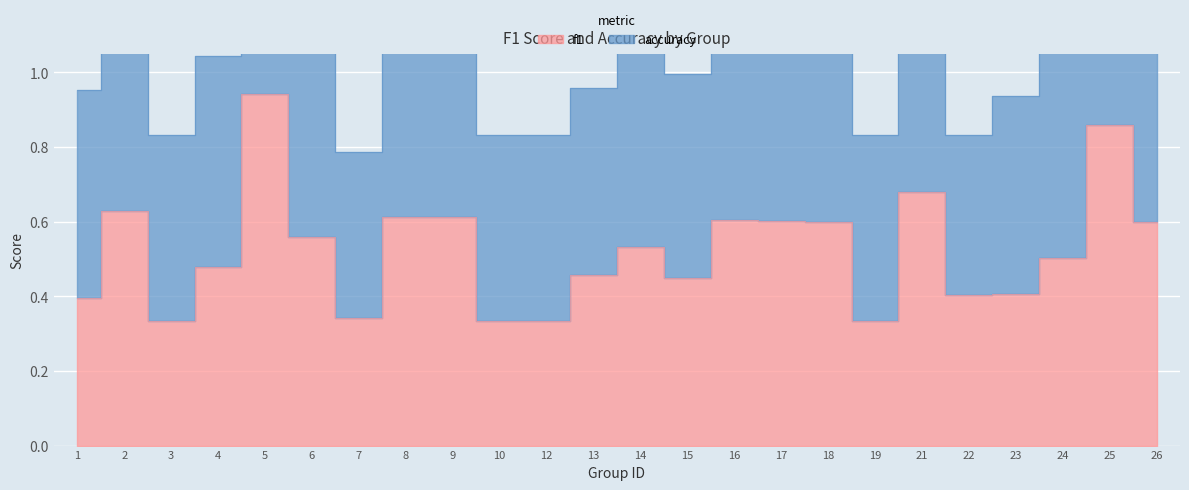

What value does the accuracy series have at 9?

1.3